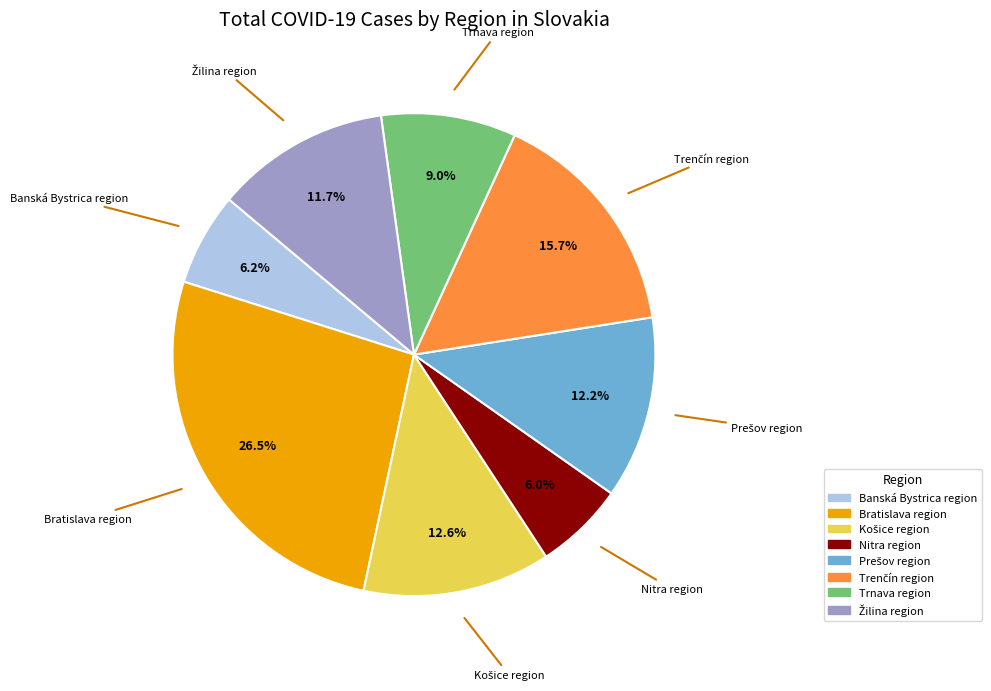

Which slice is the largest?

Bratislava region